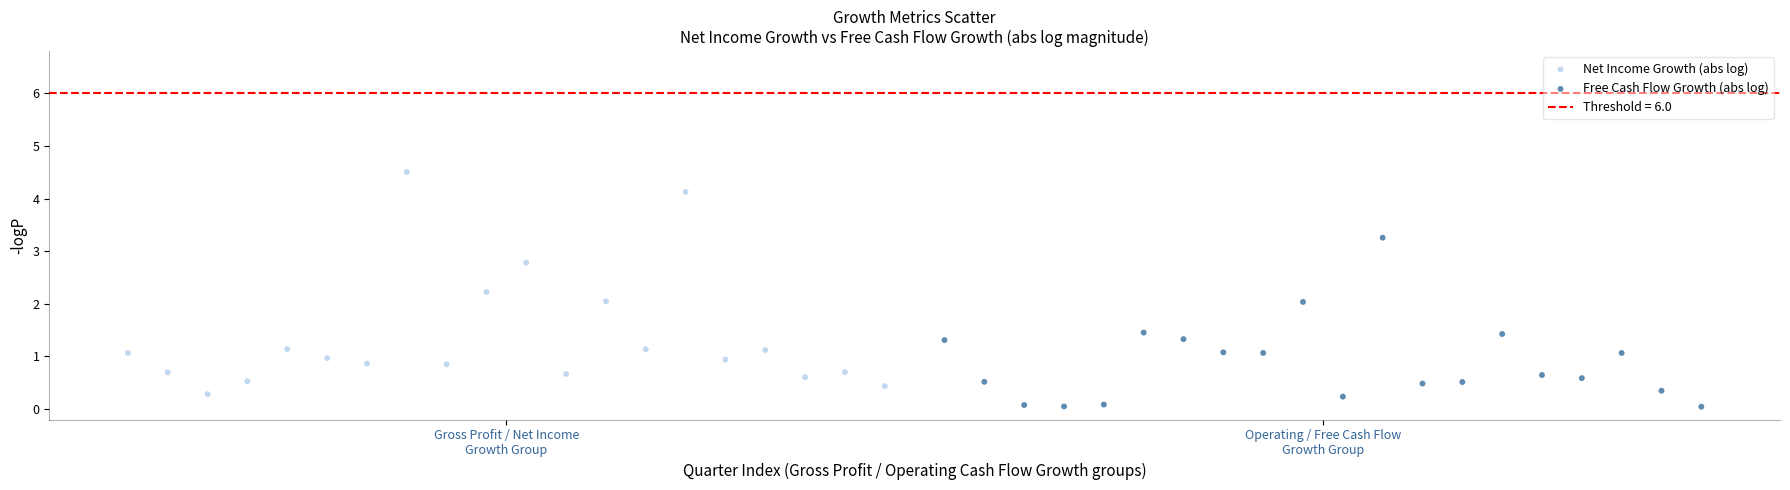

Which series has the largest Y range (max minus min)?

Net Income Growth (abs log)